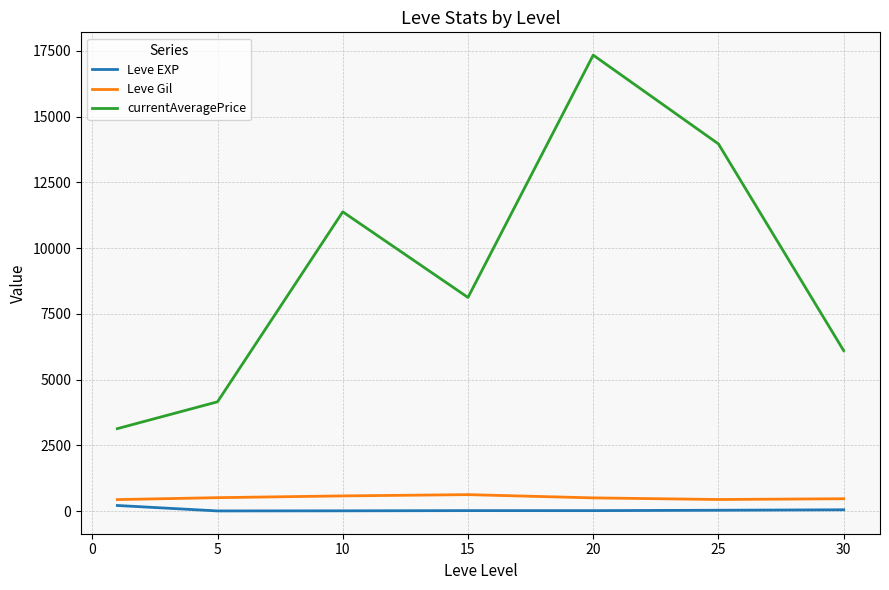

What is the maximum value shown in the chart?

17336.5